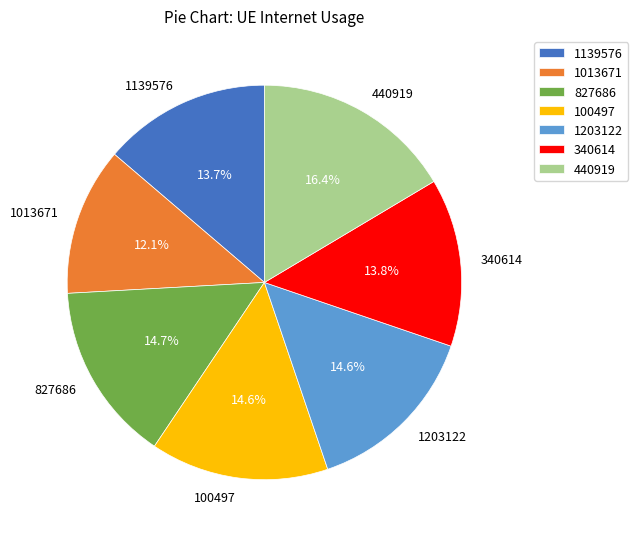

To the nearest percent, what is the average slice percentage?

14%